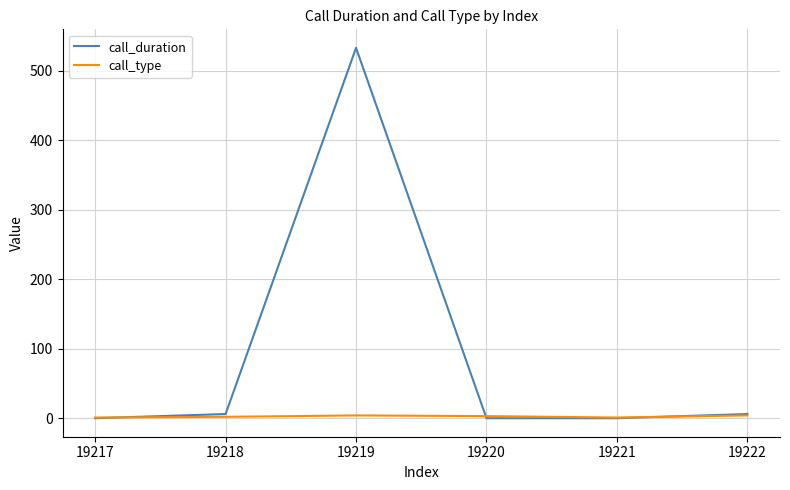

What are all the series names shown in the legend?

call_duration, call_type